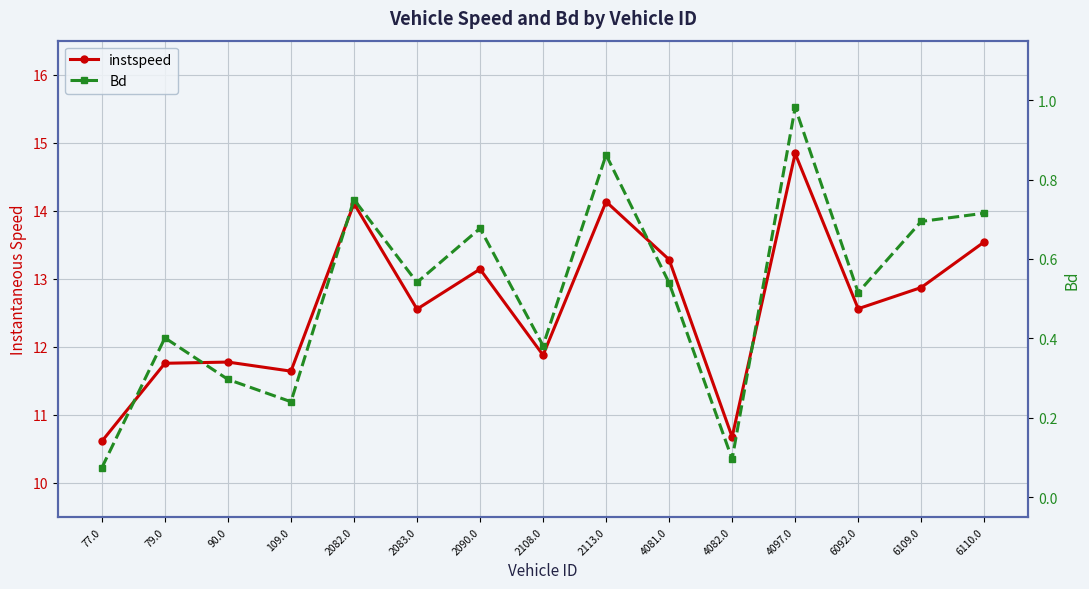

What is the label of the 1st point from the right?

6110.0